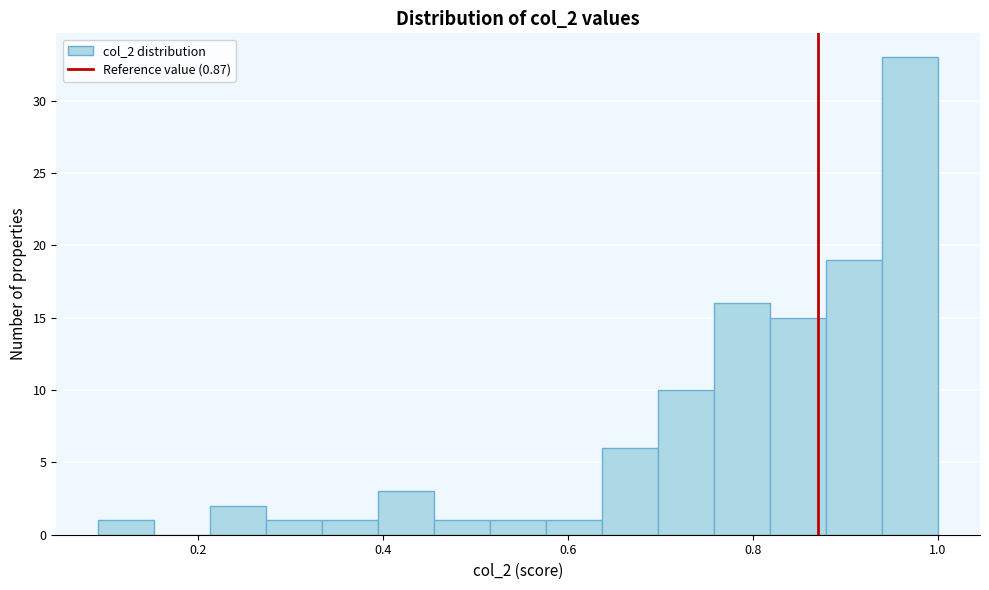

Around what value on the x-axis is the tallest bar? Give the approximate position of its centre, as read against the axis.

0.96